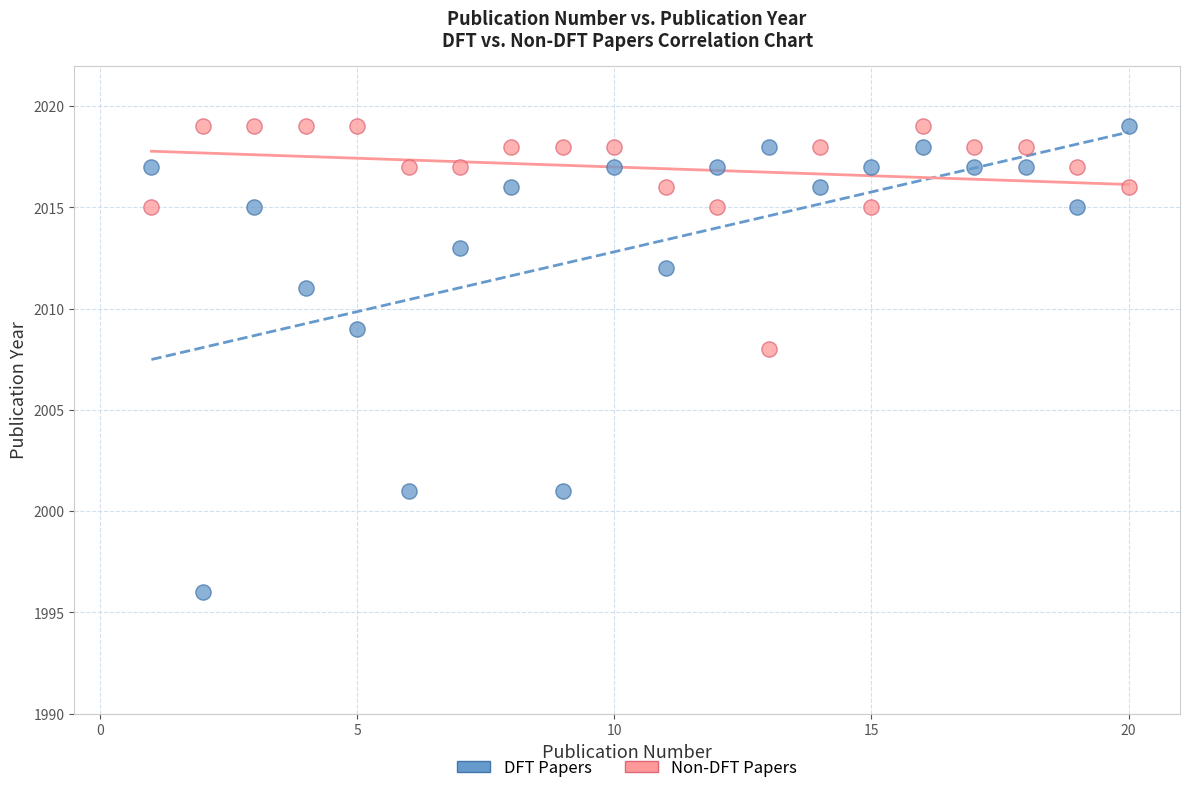

What are all the series names shown in the legend?

DFT Papers, Non-DFT Papers